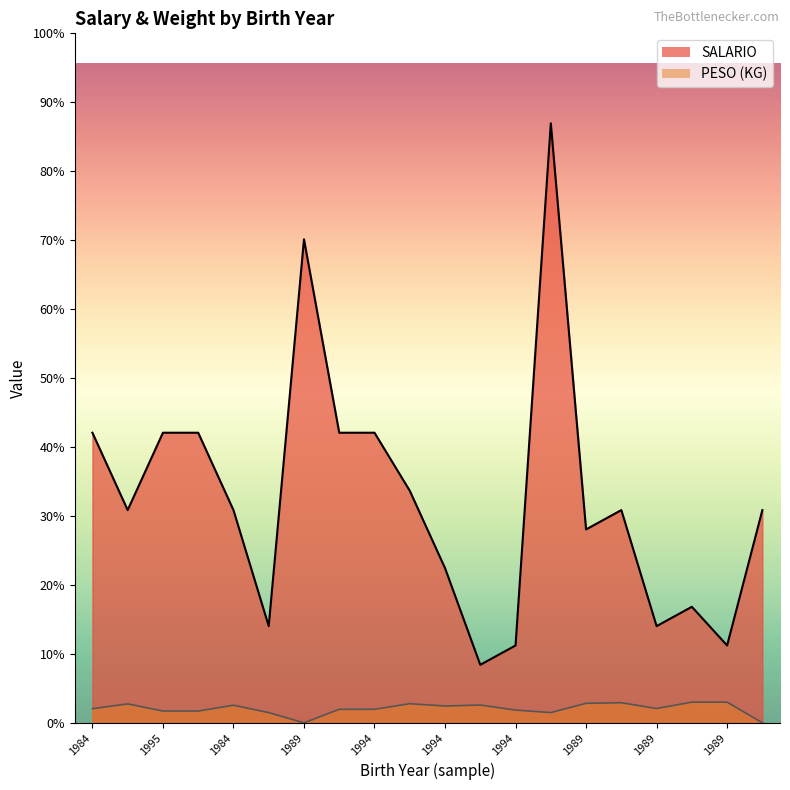

How many data points in SALARIO are above 1100?

8